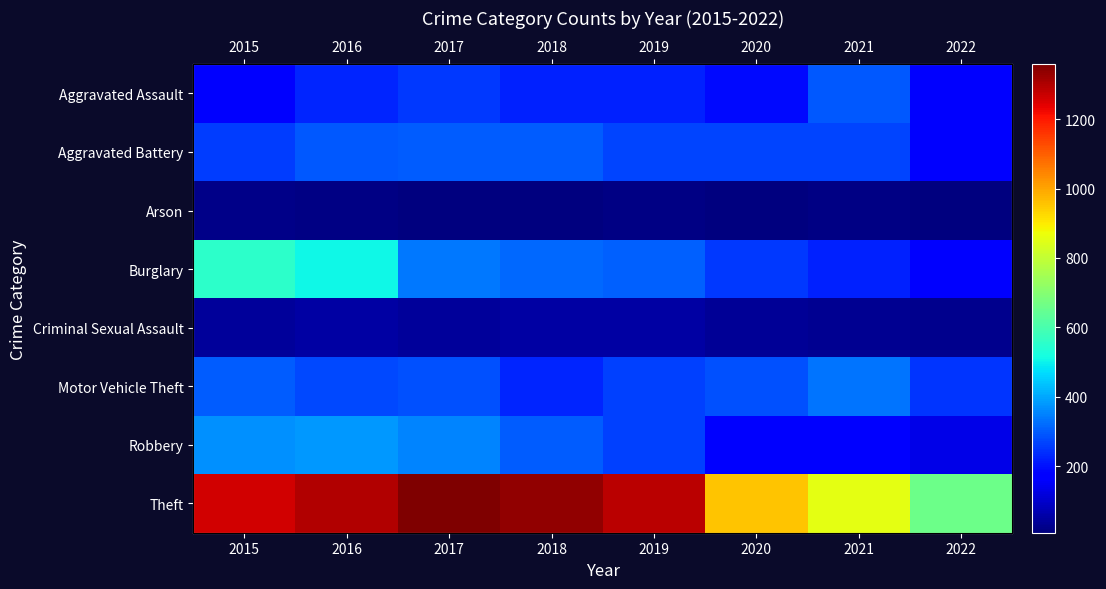

What is the sum of all Criminal Sexual Assault values?

337